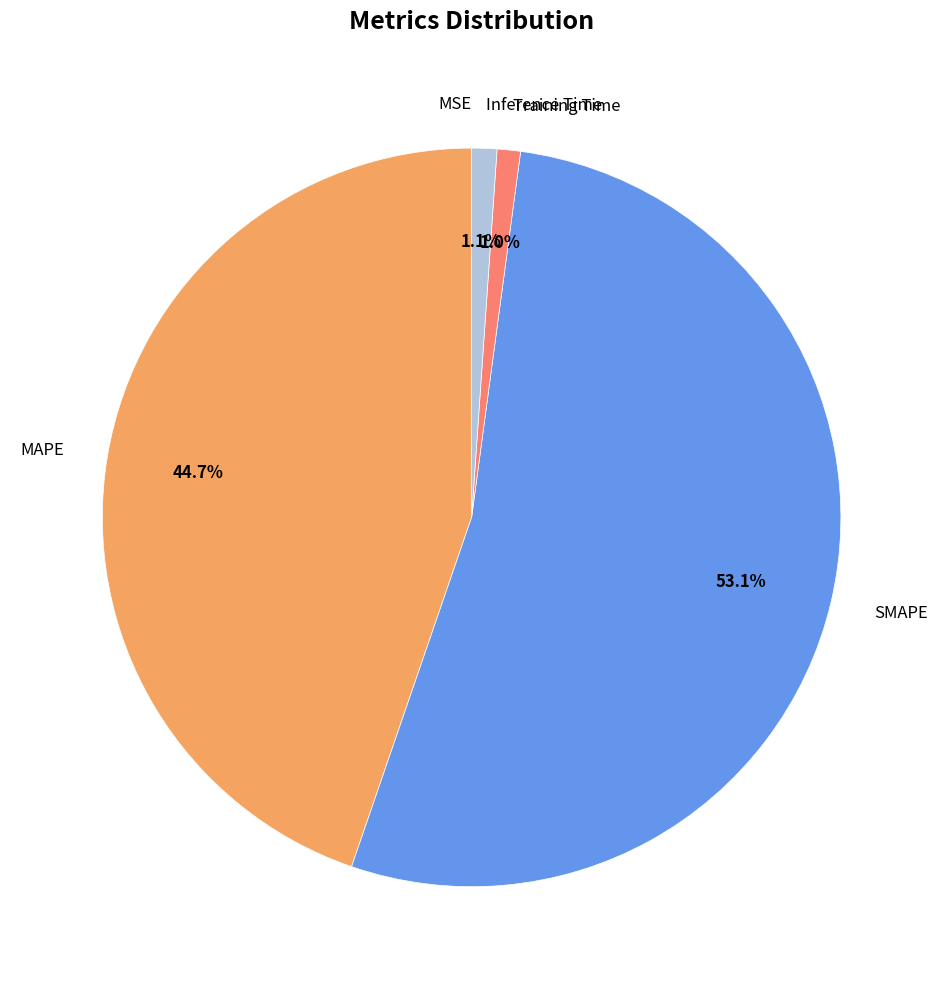

Which has a higher value, MAPE or Training Time?

MAPE